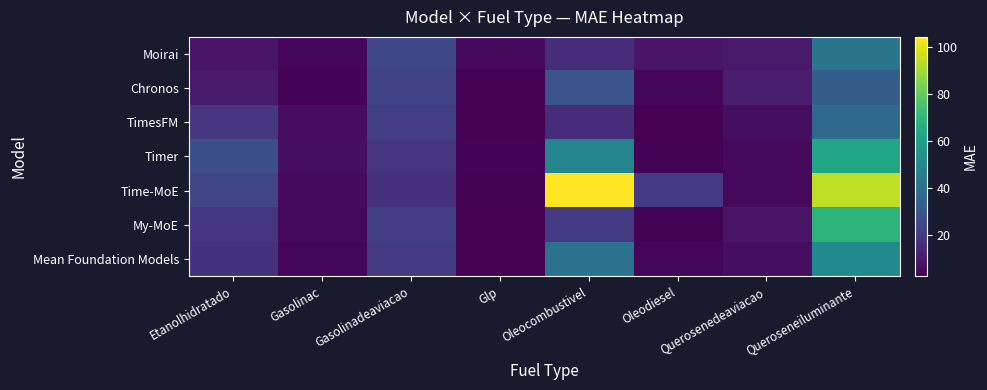

Which series has the widest spread of values?

Time-MoE